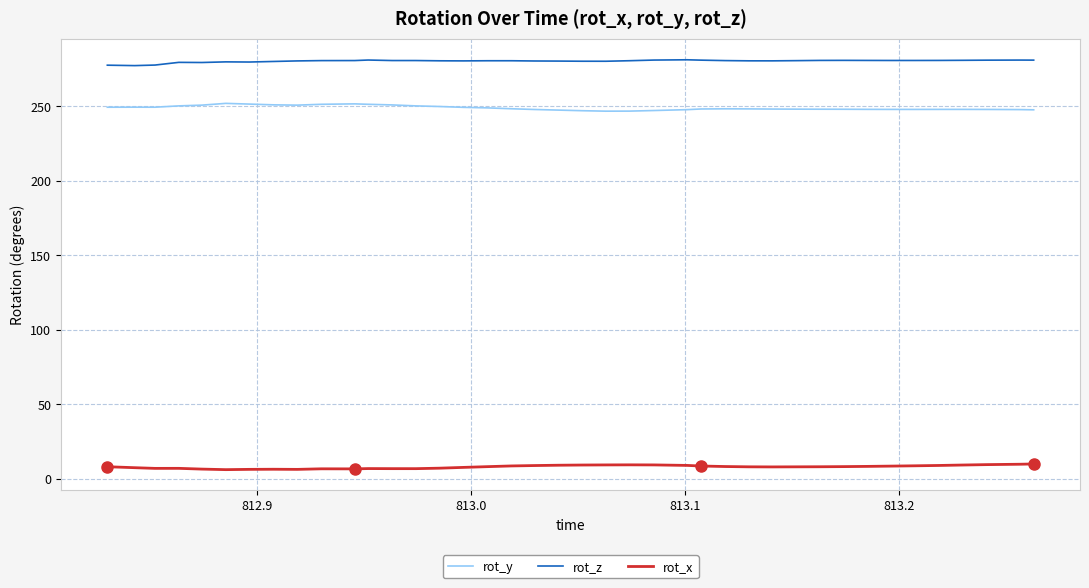

What is the difference between the maximum and minimum values in the rot_z series?

3.9